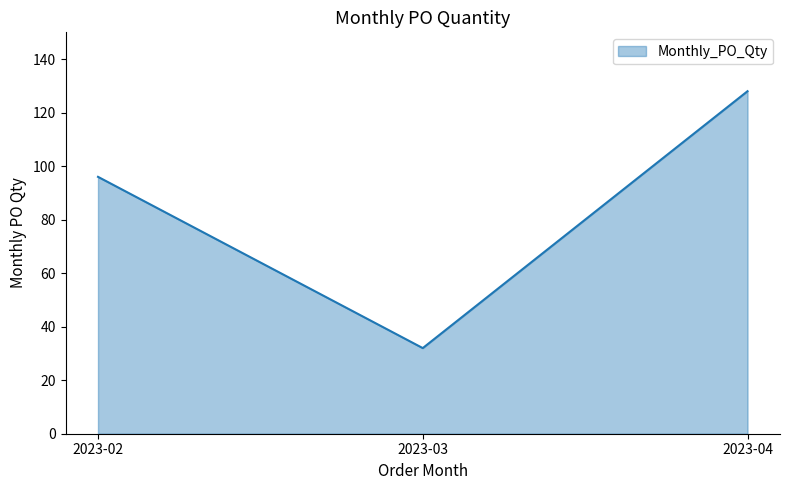

At which label is the value closest to 80?

2023-02